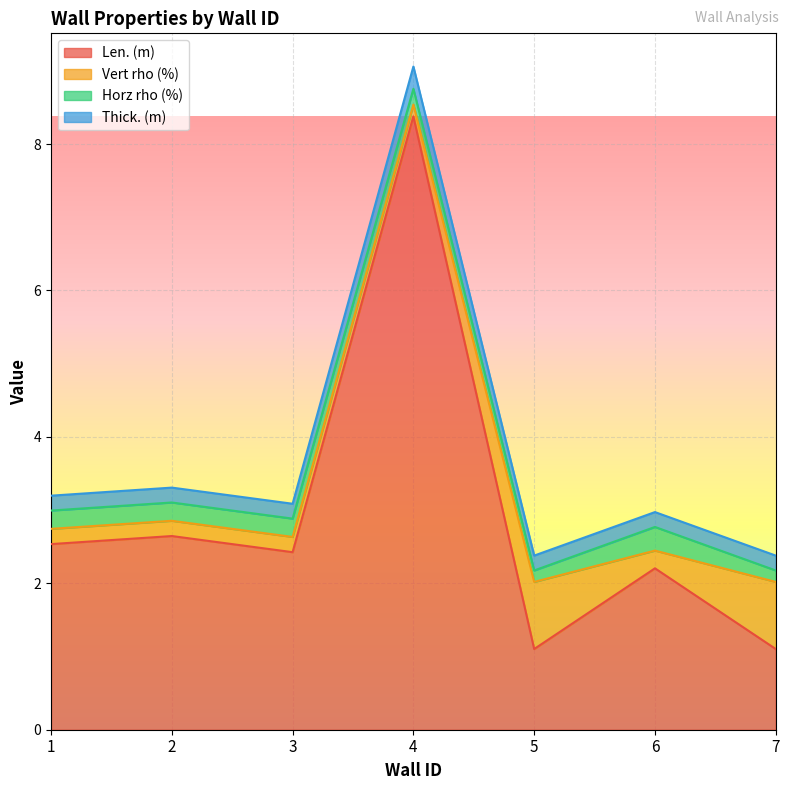

Read the Len. (m) value at 6.

2.2